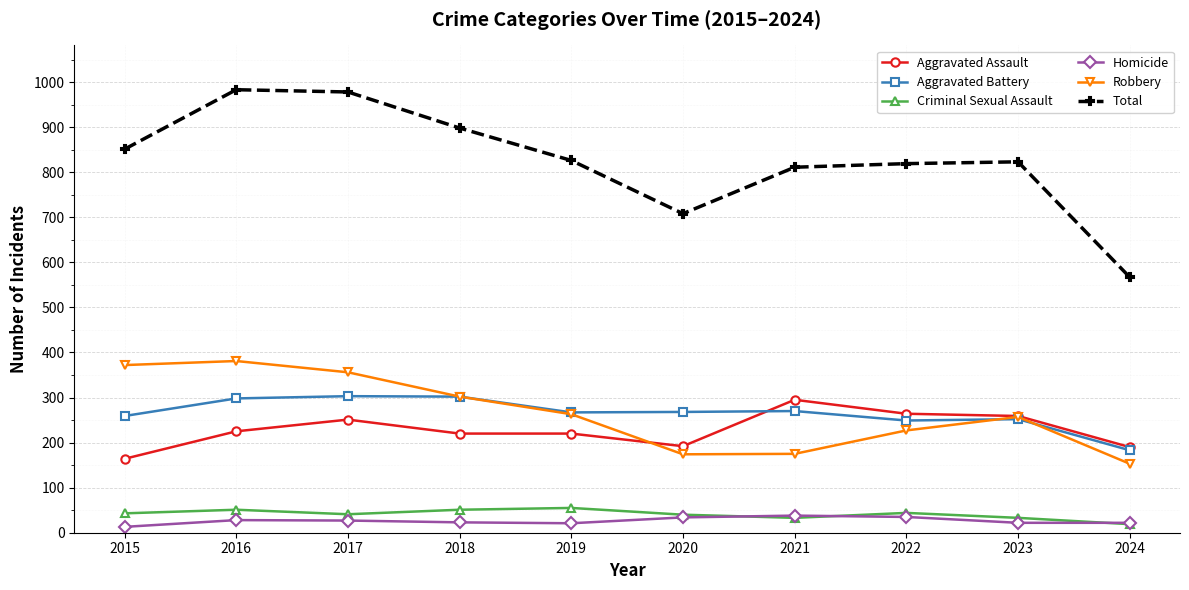

Which series has the largest total across all categories?

Total